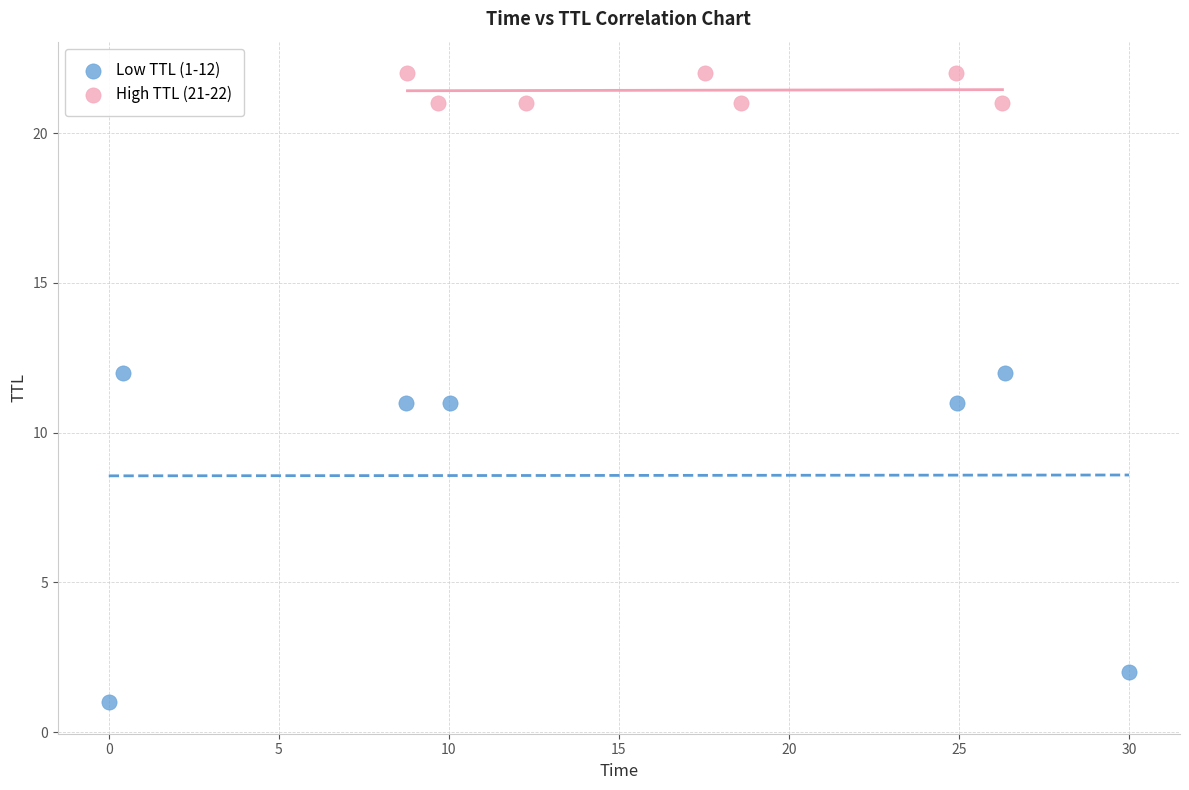

Which series has the widest spread of Y values?

Low TTL (1-12)